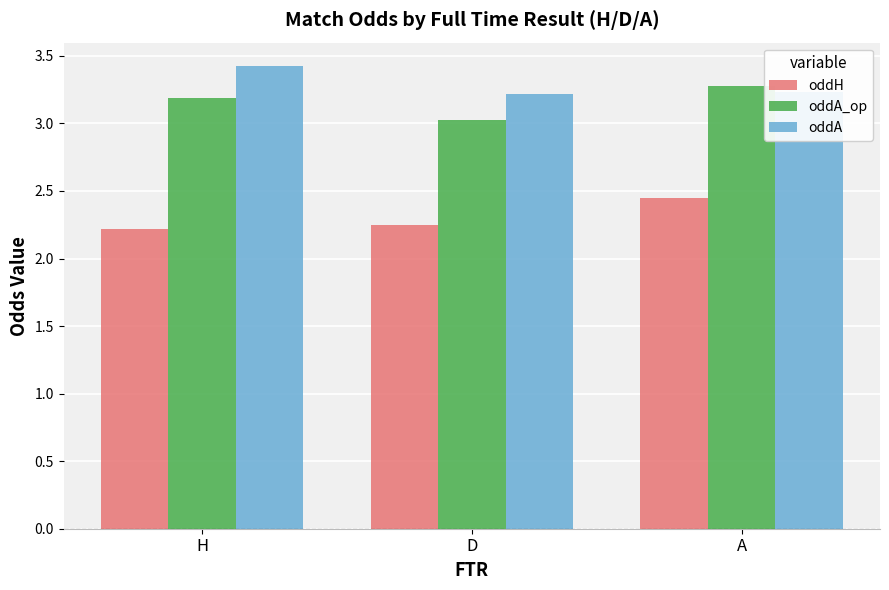

How many bars are there in total?

9